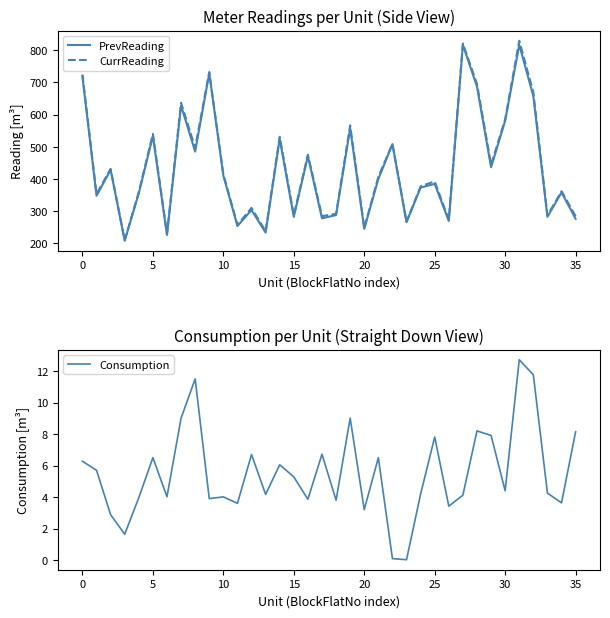

What is the maximum value for PrevReading?

816.2